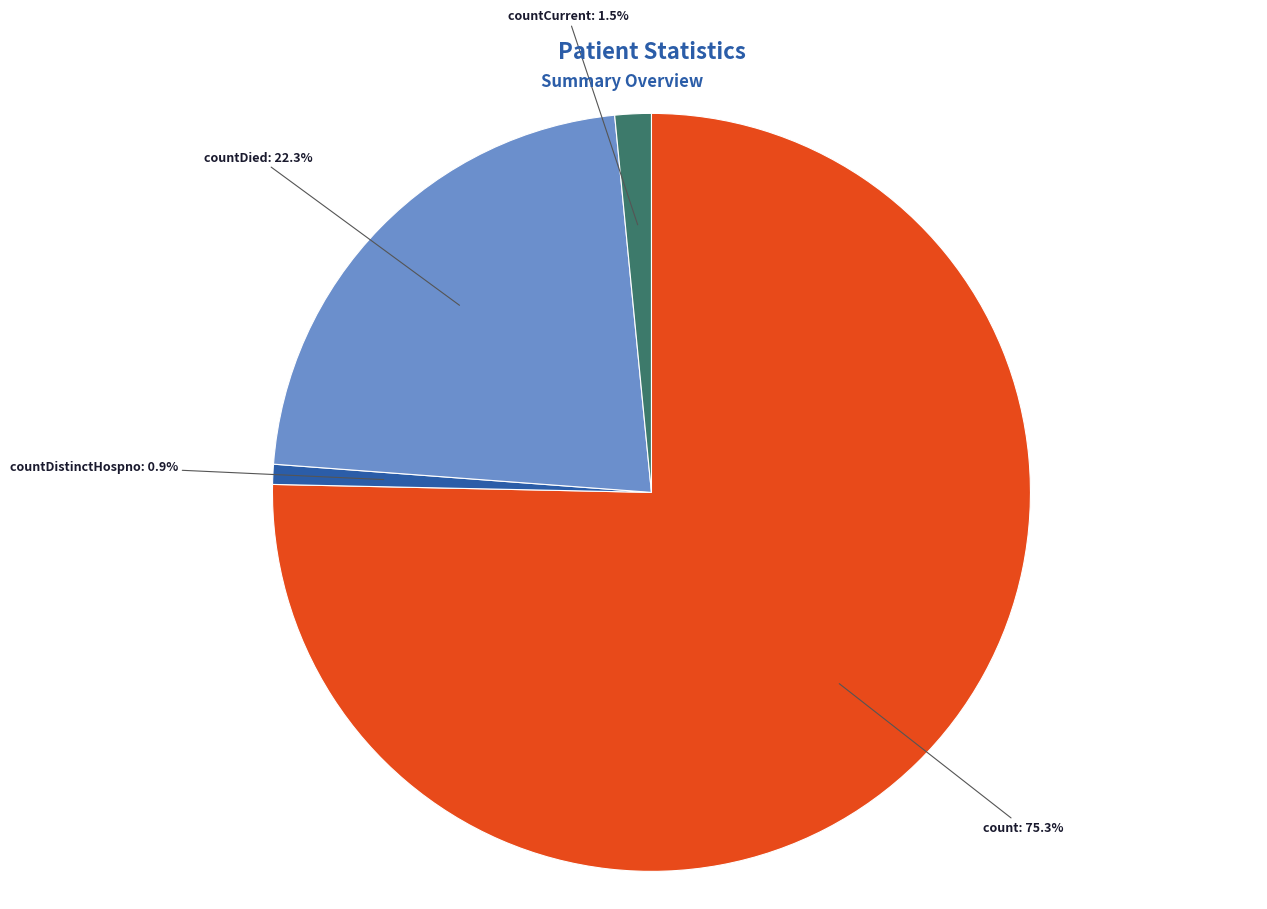

Is there a majority slice in this chart?

Yes